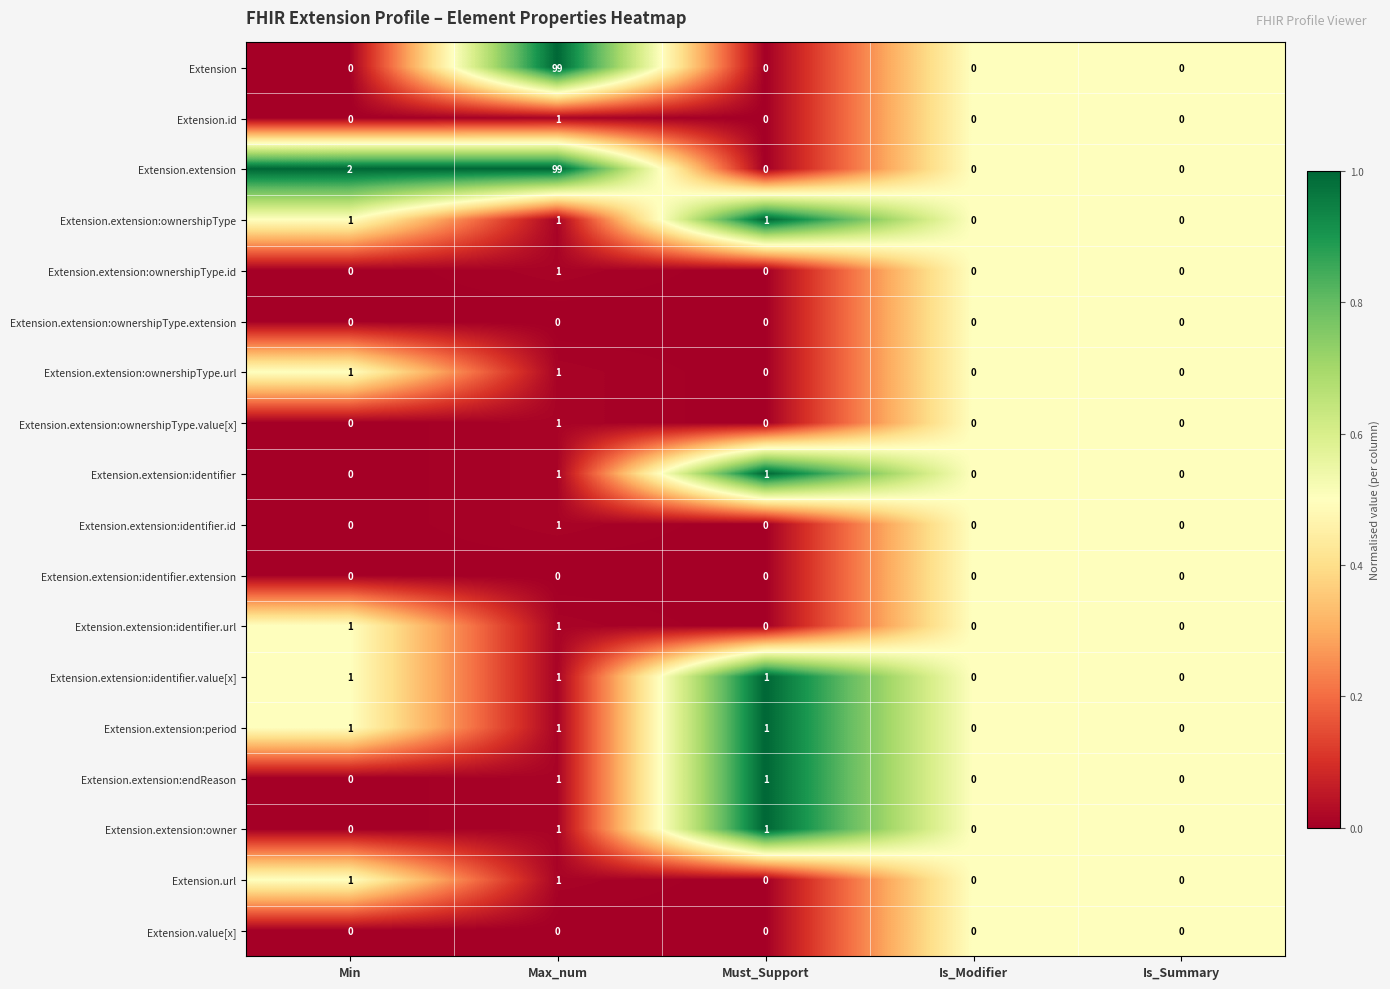

The value of Extension.extension at Is_Summary is 30. True or false?

False